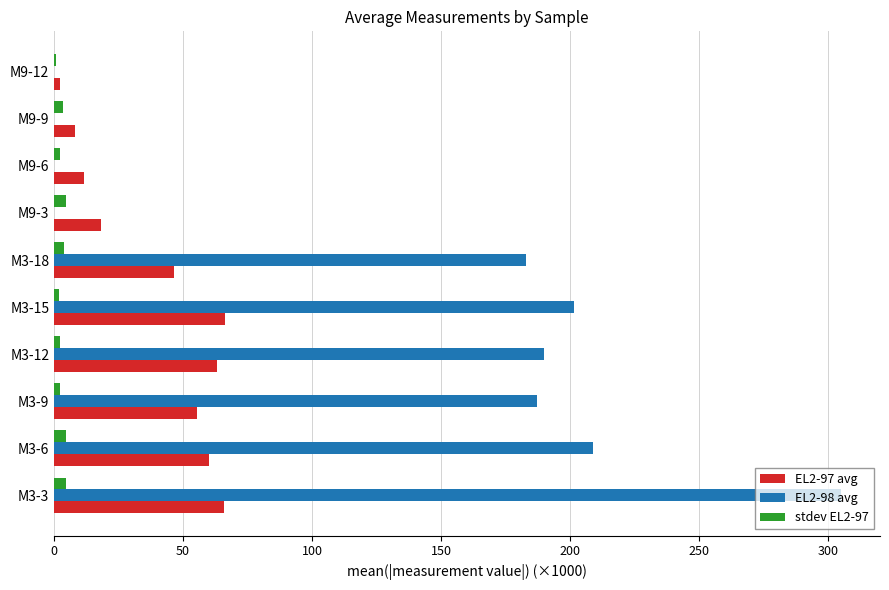

The EL2-97 avg series shows 94.8 at M3-12. True or false?

False